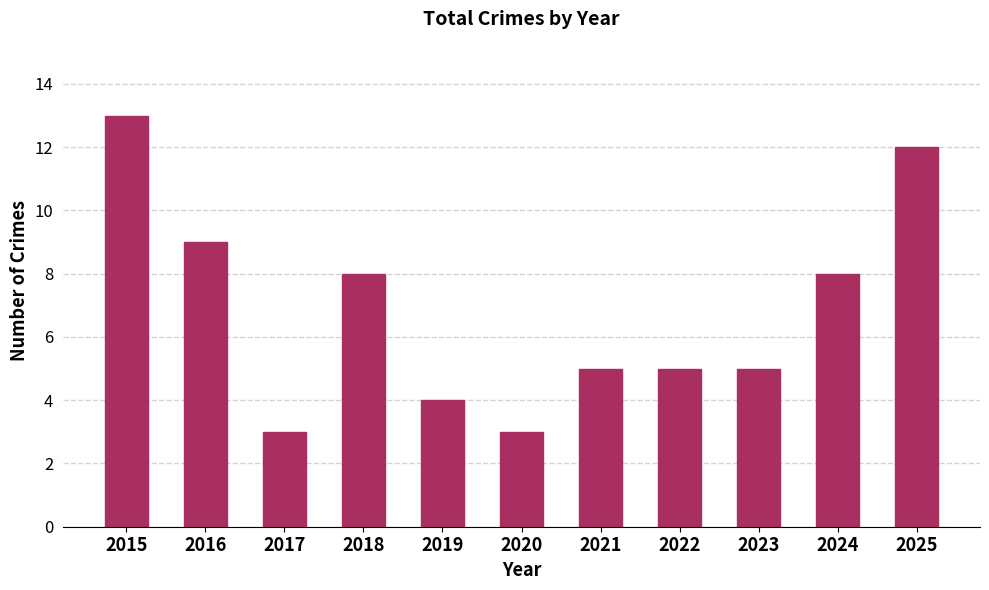

Between 2021 and 2016, which is larger?

2016